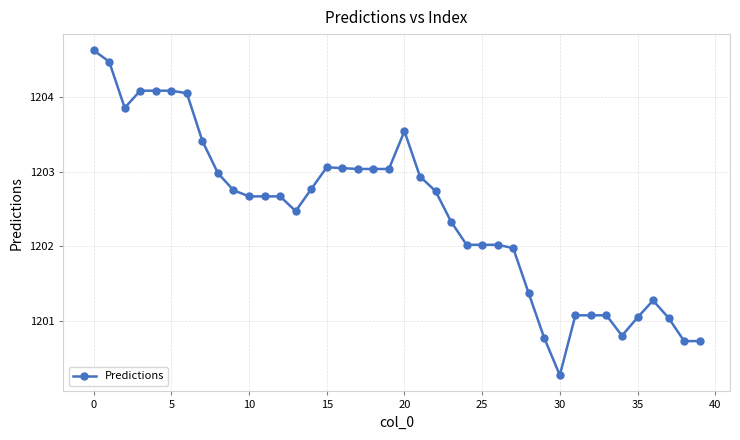

What is the difference between the second highest and minimum values?

4.2